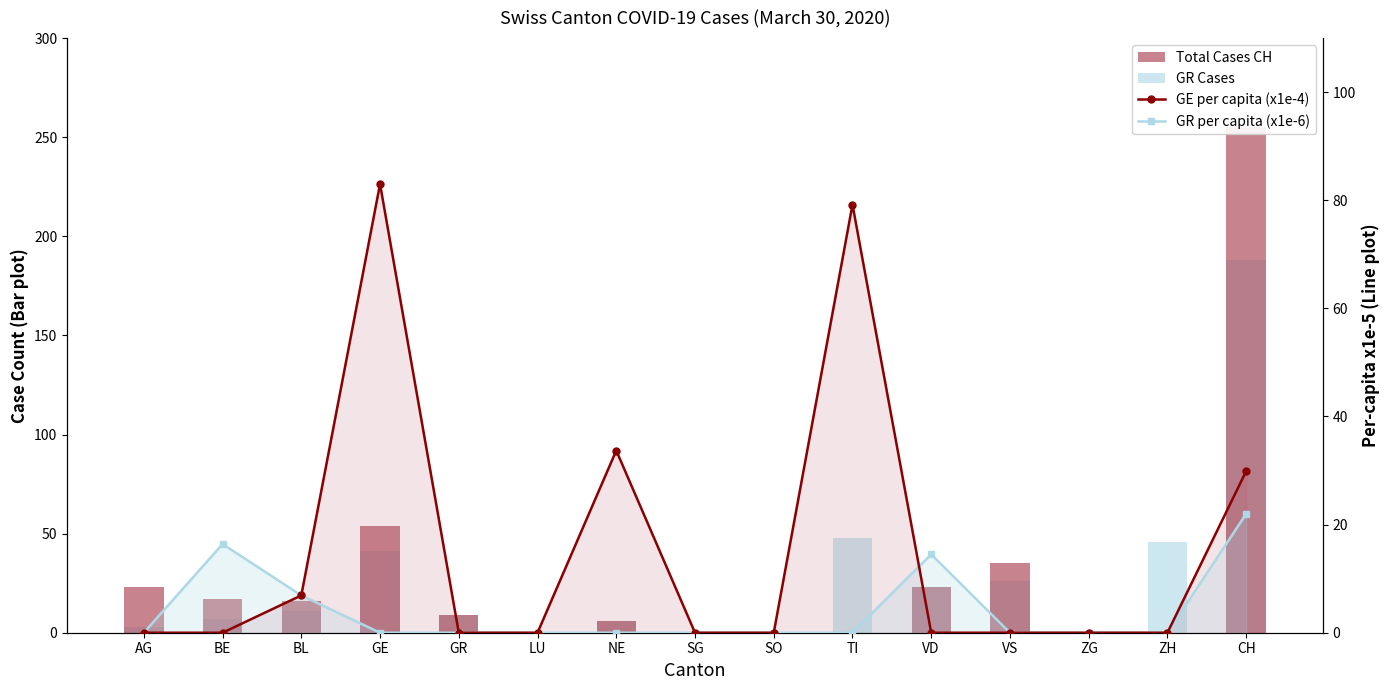

What is the average value of the GE per capita (x1e-4) series?

15.5